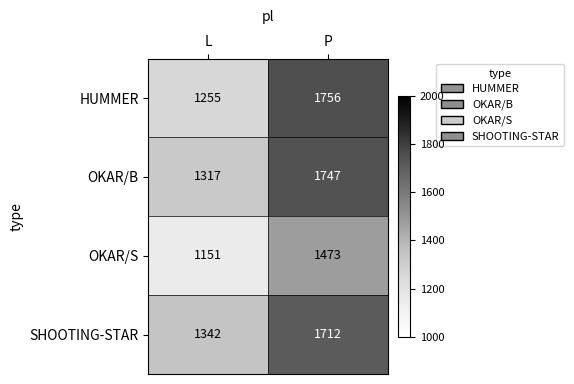

True or false: SHOOTING-STAR has a value of 891 at L.

False